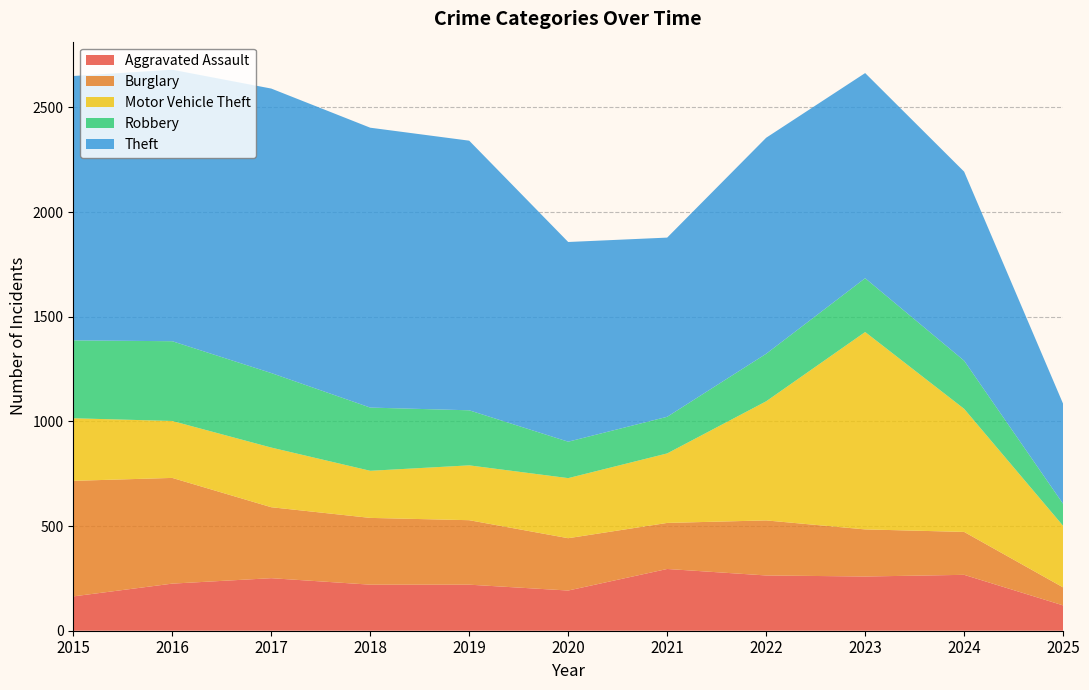

Reading right to left, list all the values displayed in this chart.

Aggravated Assault: 121	267	259	264	295	192	220	220	251	225	164
Burglary: 86	205	225	263	220	250	308	319	339	505	552
Motor Vehicle Theft: 294	588	943	569	332	287	262	225	285	272	299
Robbery: 105	230	257	227	175	174	263	302	356	381	372
Theft: 478	903	980	1032	856	954	1288	1337	1359	1297	1263